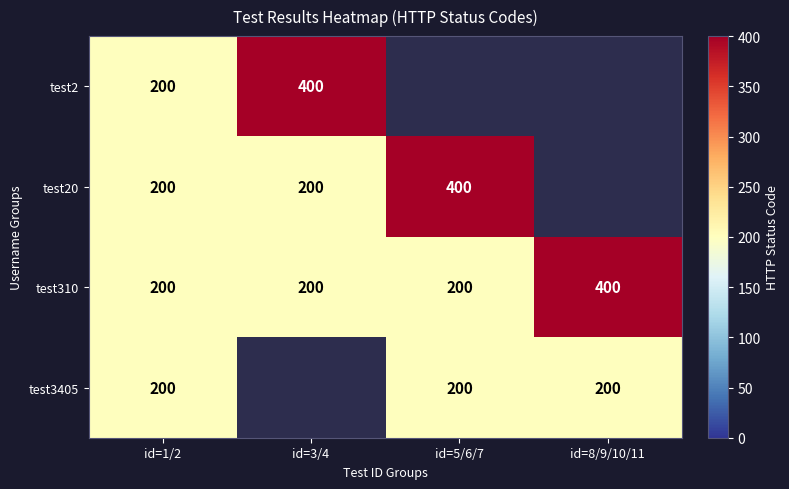

How many test310 values are between 200 and 400?

4